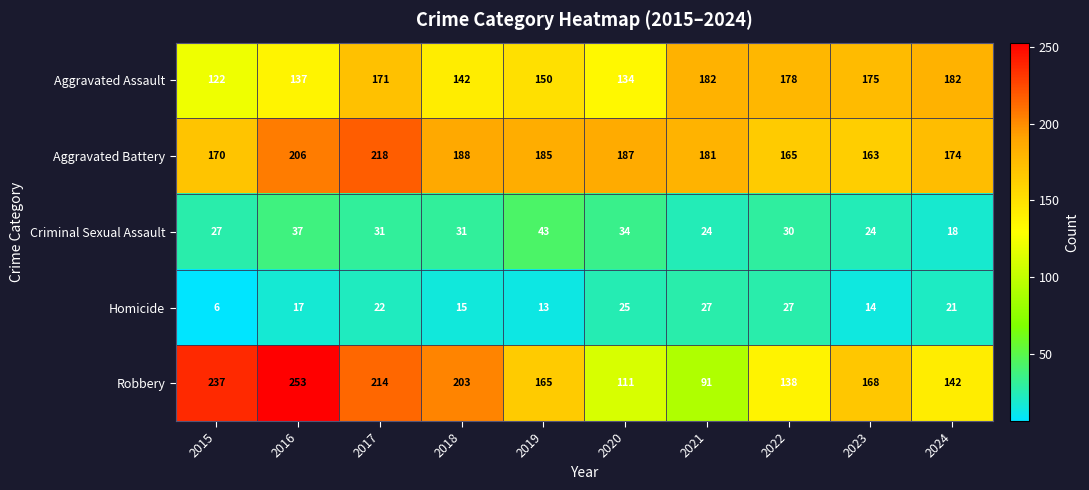

What is the difference between the Robbery values at 2016 and 2022?

115